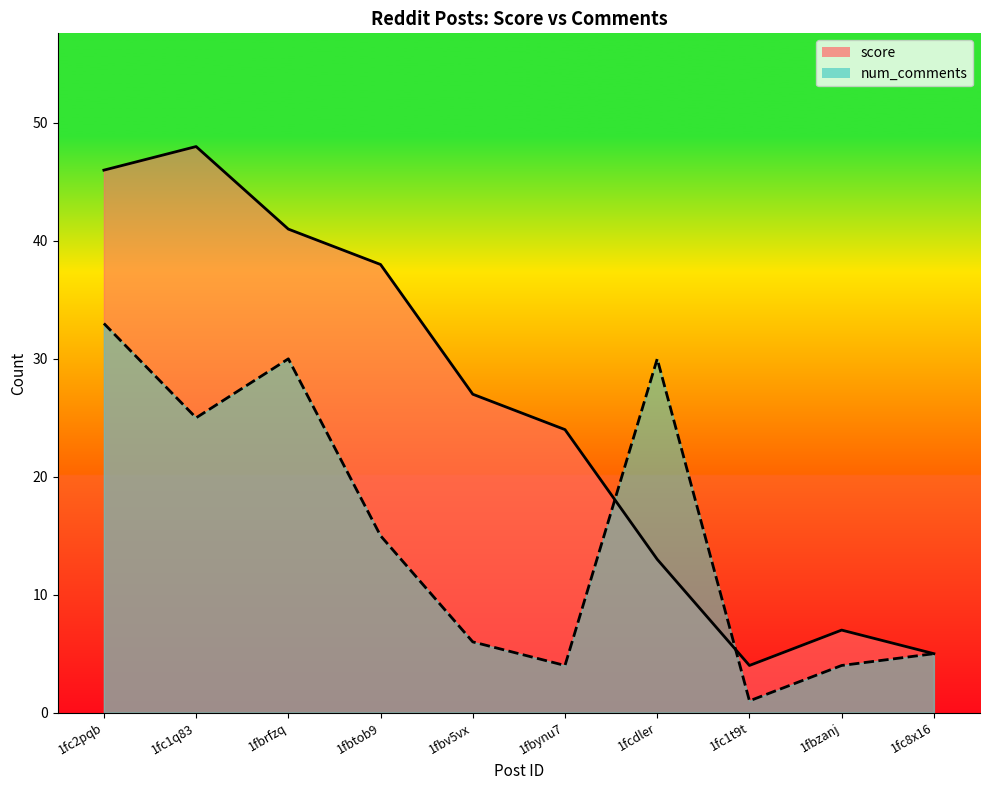

What is the difference between the score values at 1fc1t9t and 1fbzanj?

3